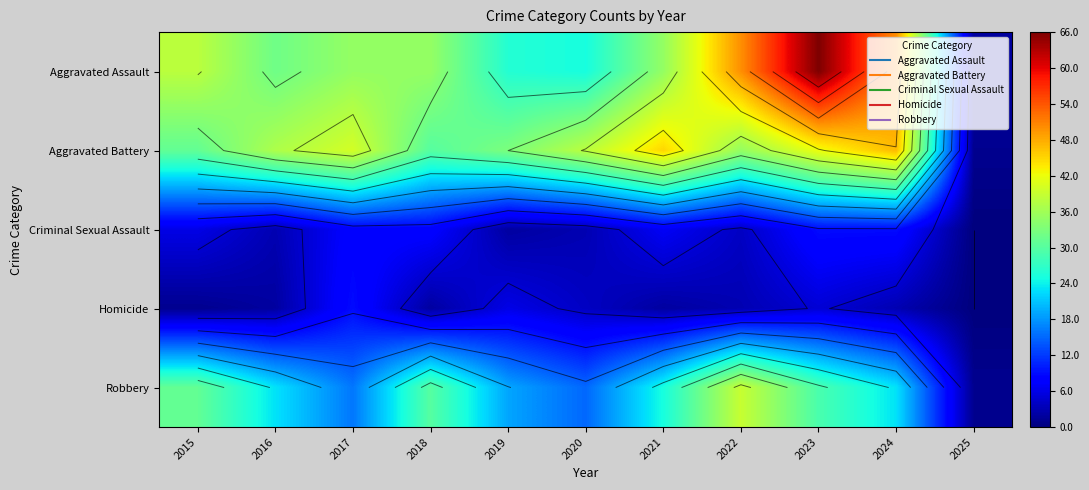

Read the Criminal Sexual Assault value at 2017.

8